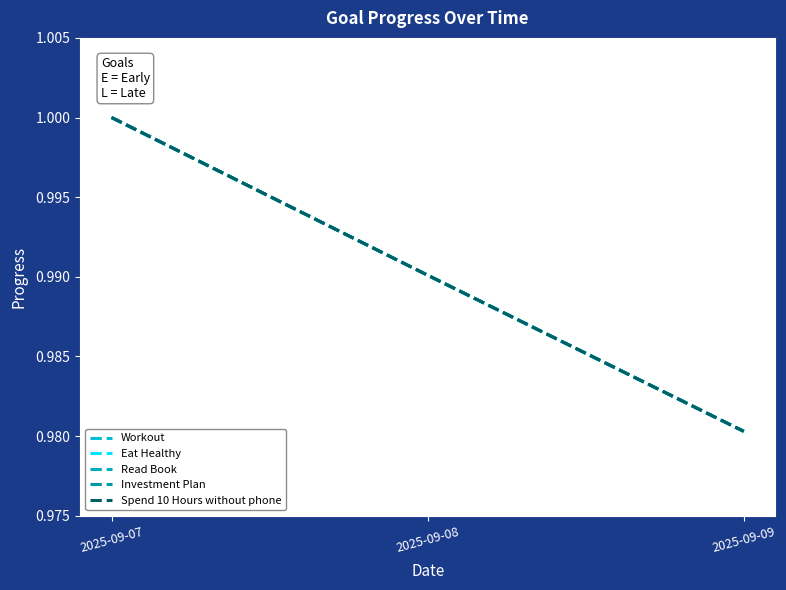

Does the chart display data point markers on the line(s)?

No